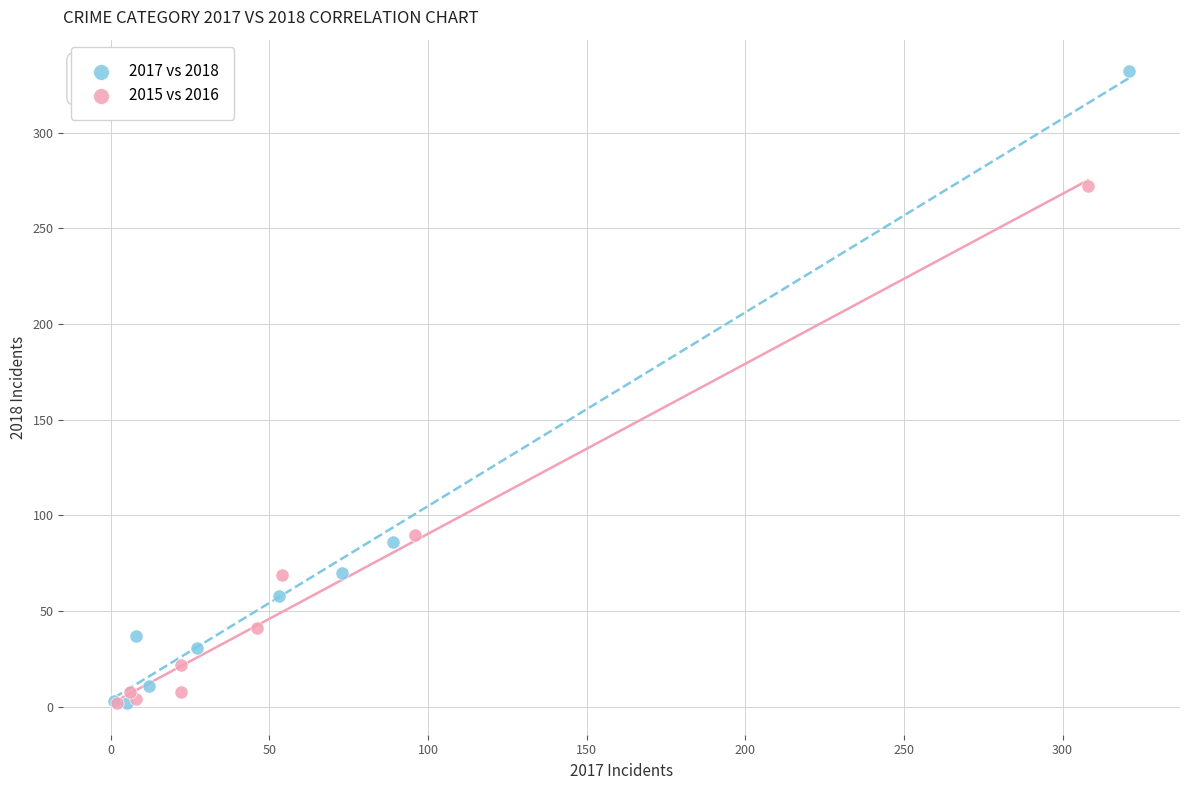

Which series contains the highest Y value?

2017 vs 2018